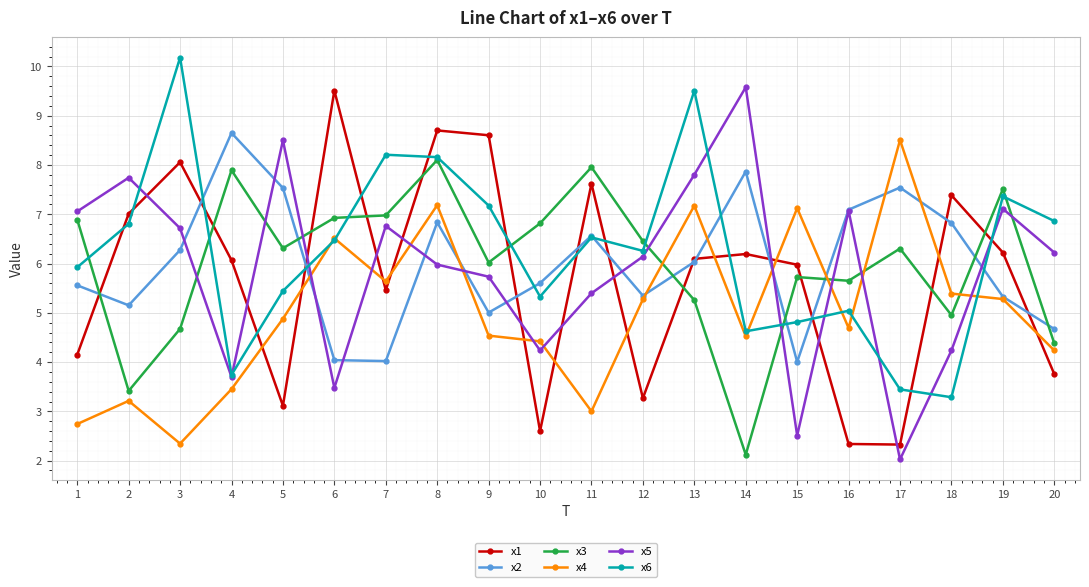

What is the average value of the x4 series?

5.0